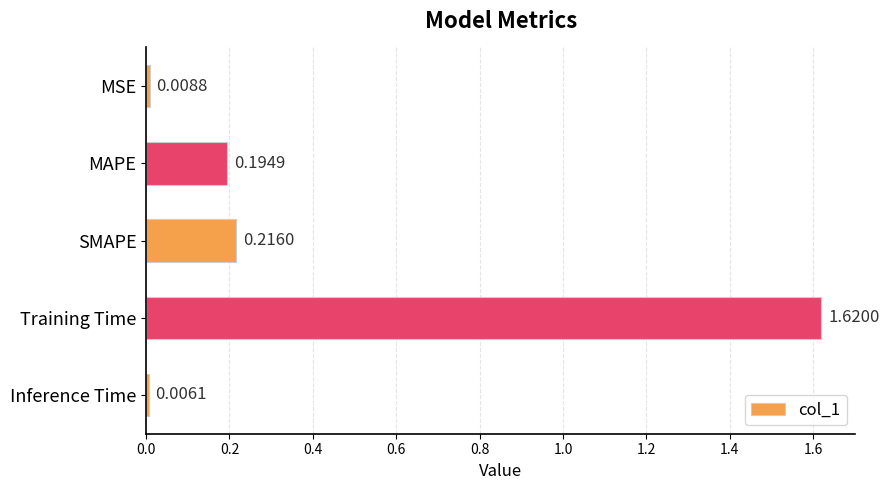

What is the label of the 4th bar from the top?

Training Time